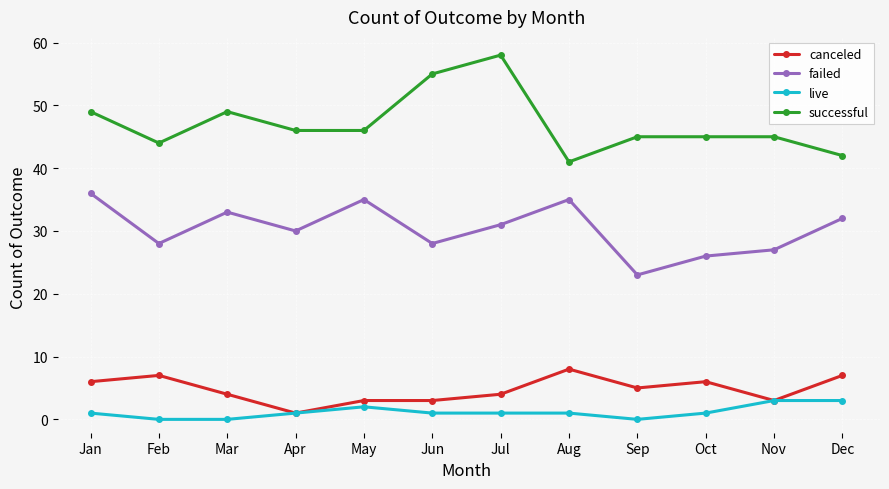

Where is the first local minimum for failed?

Feb